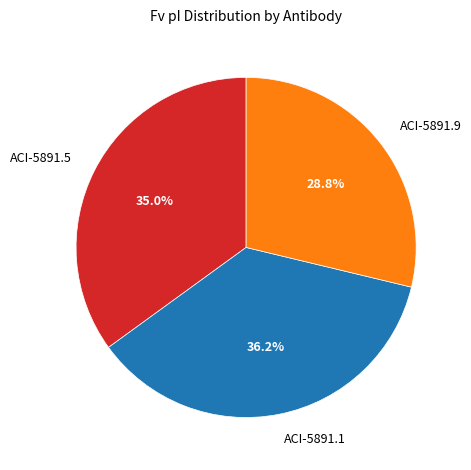

Is there a majority slice in this chart?

No